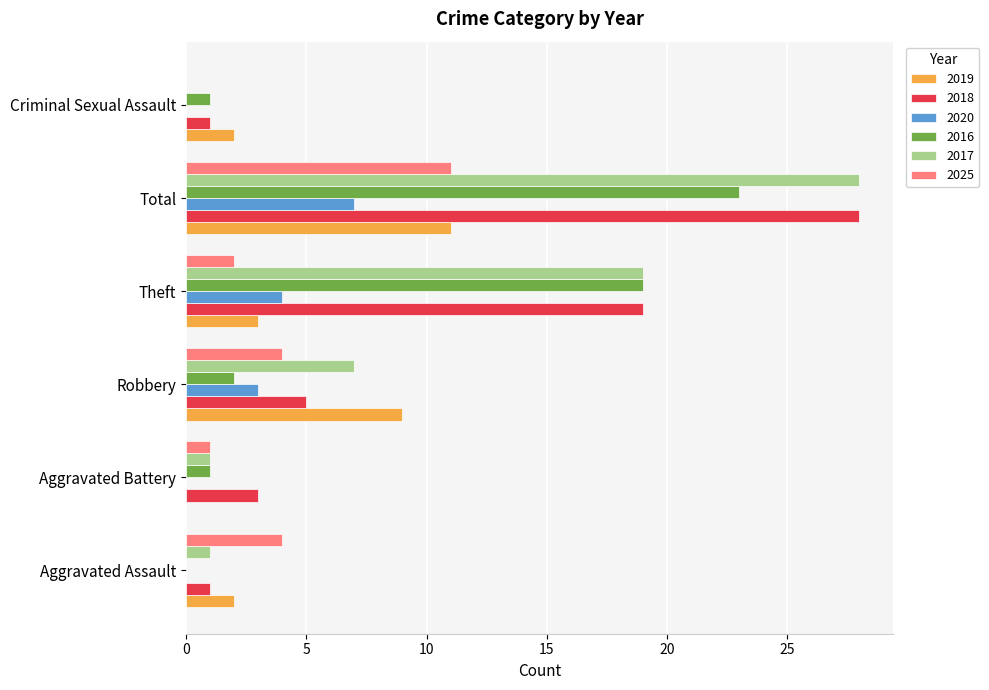

What is the sum of the 2019 values at Criminal Sexual Assault and Total?

13